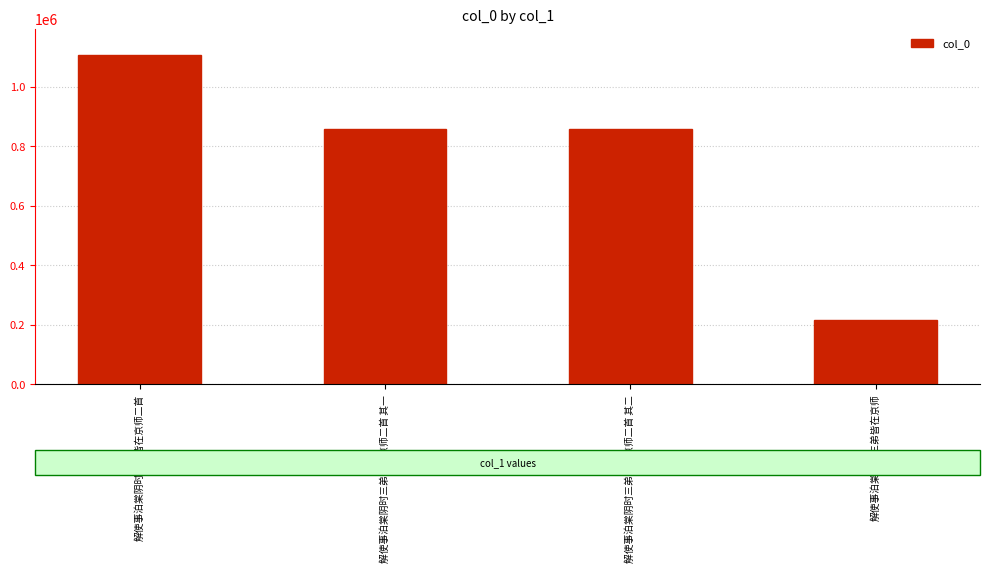

What is the value of the 2nd bar from the left?

859665